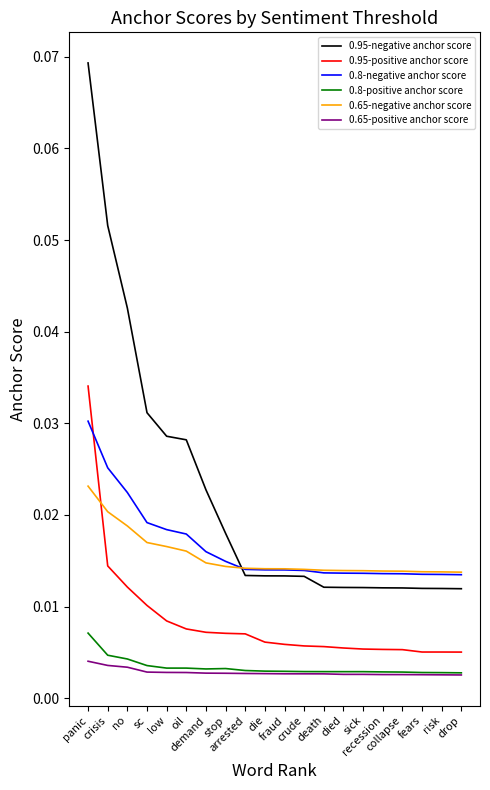

What is the maximum value shown in the chart?

0.1